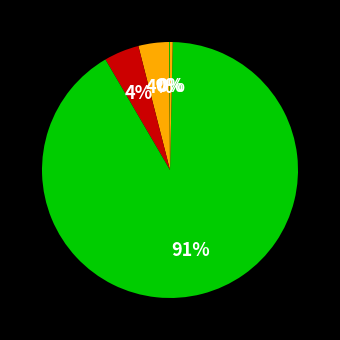

Which category accounts for the majority?

Training Time